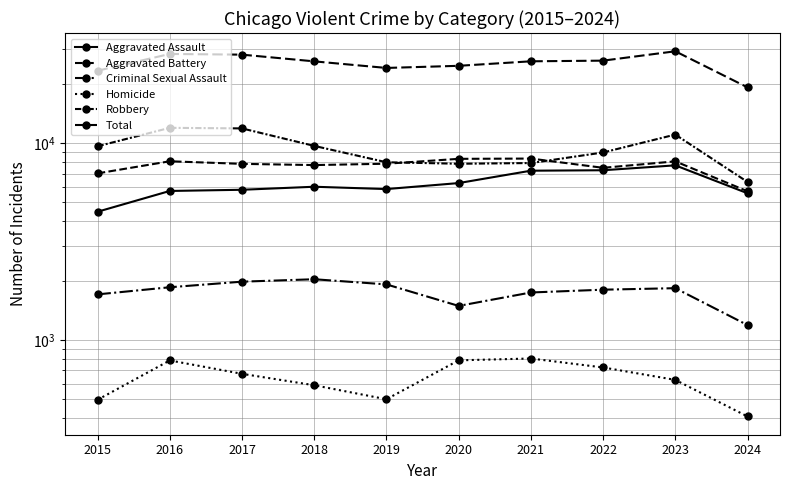

Rank the series by their maximum value, from highest to lowest.

Total, Robbery, Aggravated Battery, Aggravated Assault, Criminal Sexual Assault, Homicide